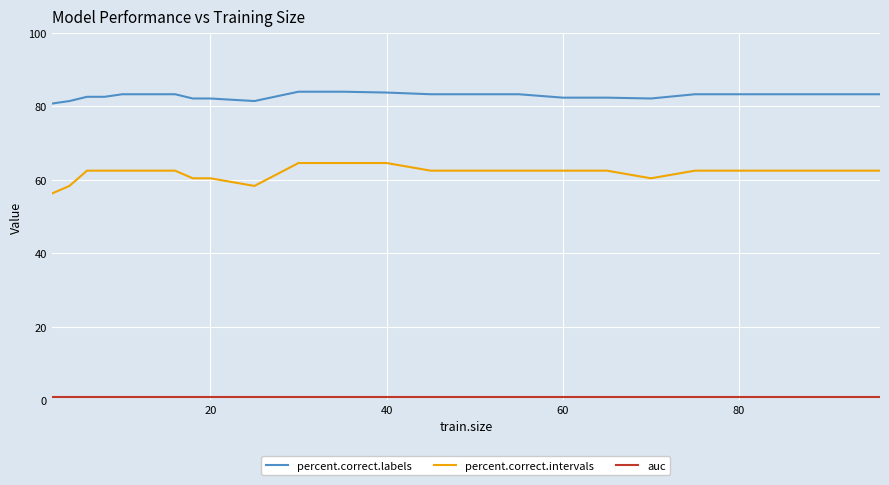

What is the difference between the maximum and minimum values in the percent.correct.labels series?

3.2